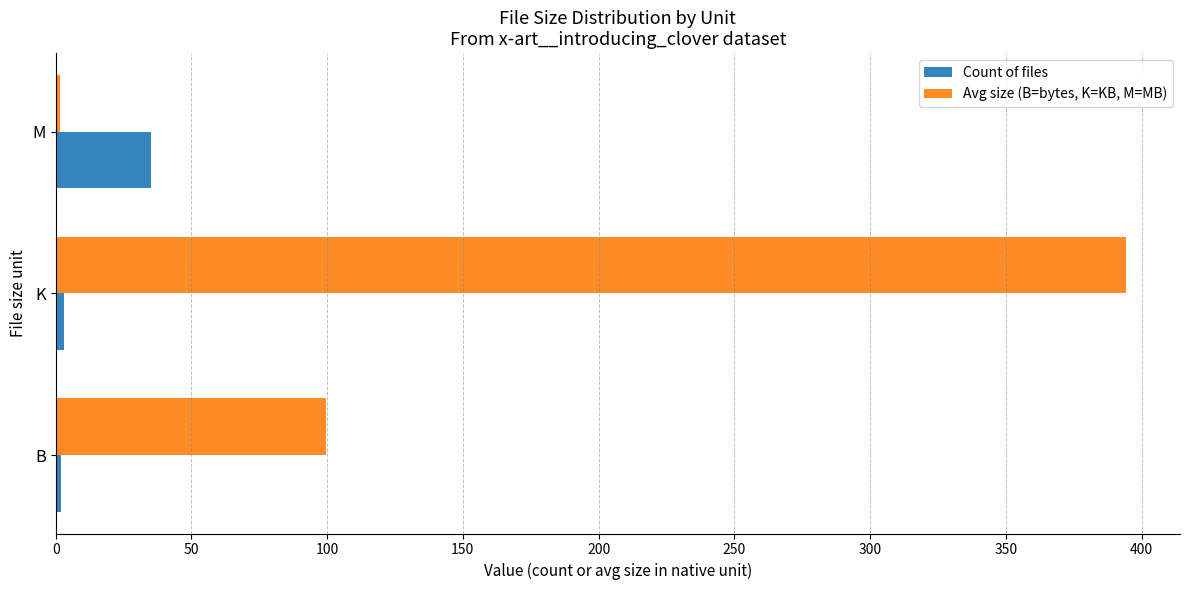

What is the maximum value for Count of files?

35.0